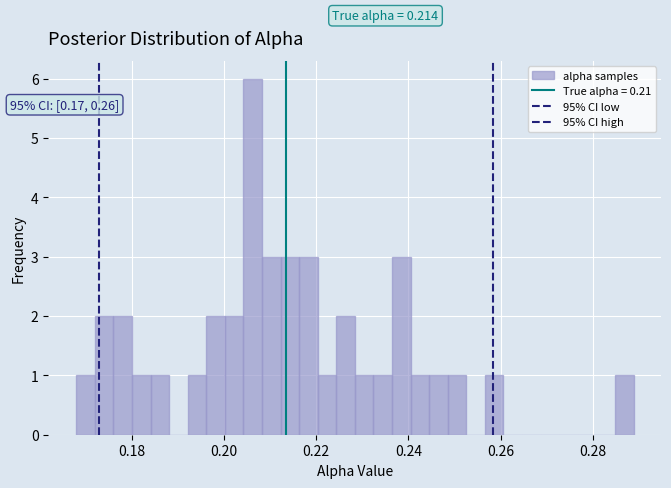

Around what value on the x-axis is the tallest bar? Give the approximate position of its centre, as read against the axis.

0.206